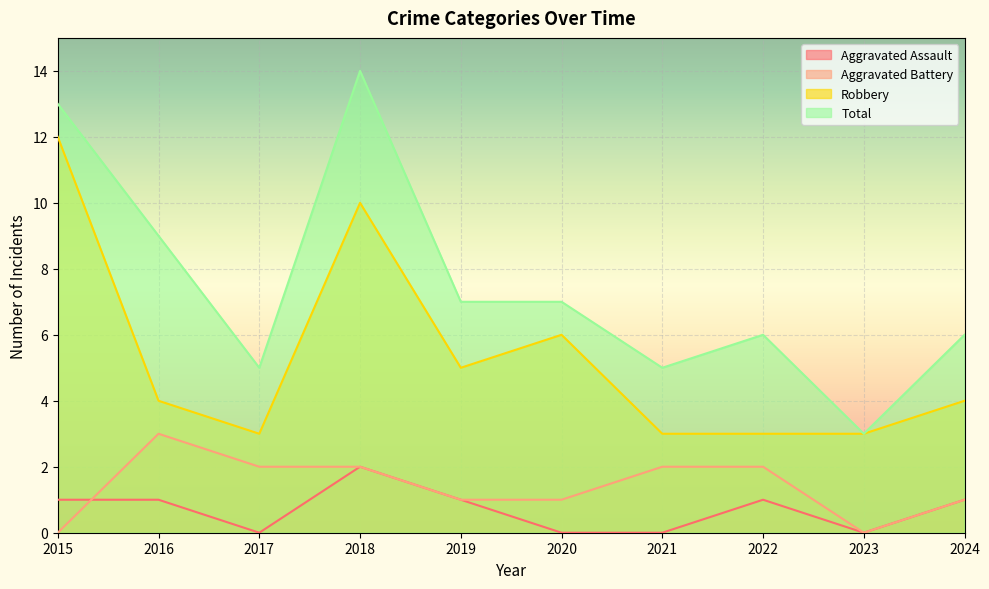

How many data points in Total are less than 7?

5